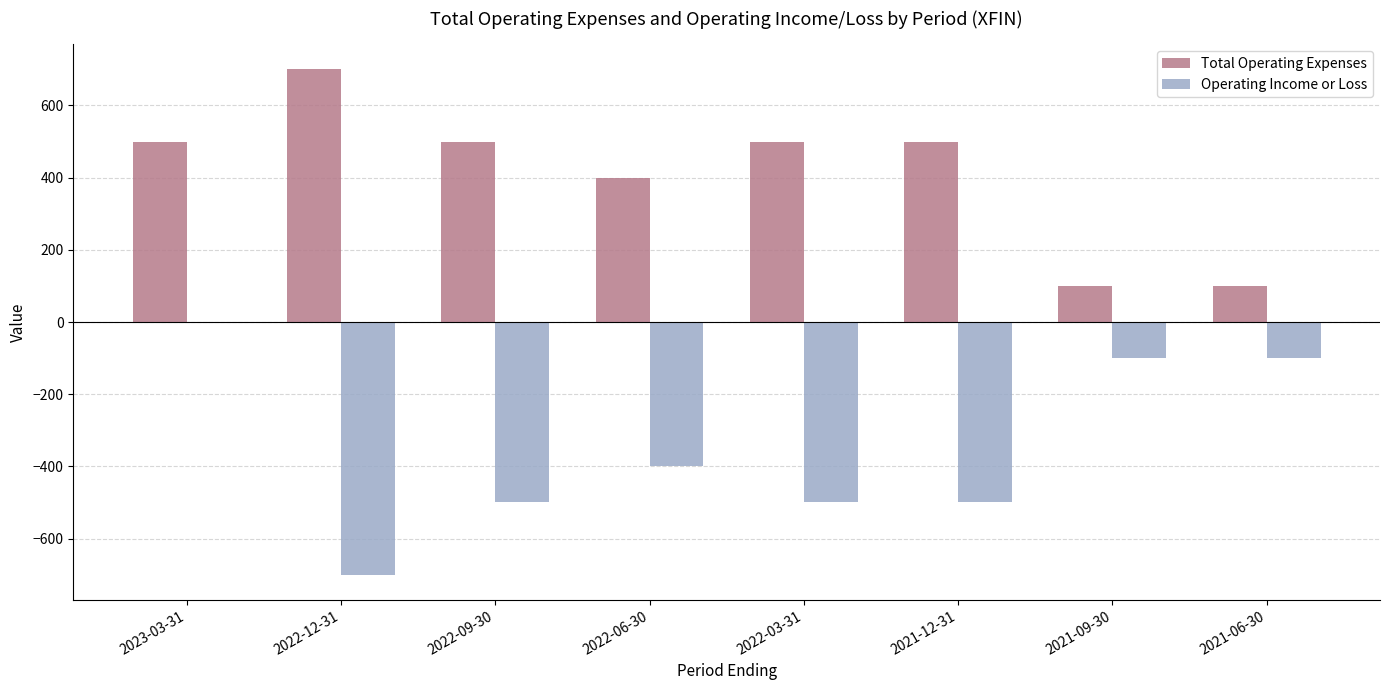

The Operating Income or Loss series shows -22 at 2021-09-30. True or false?

False